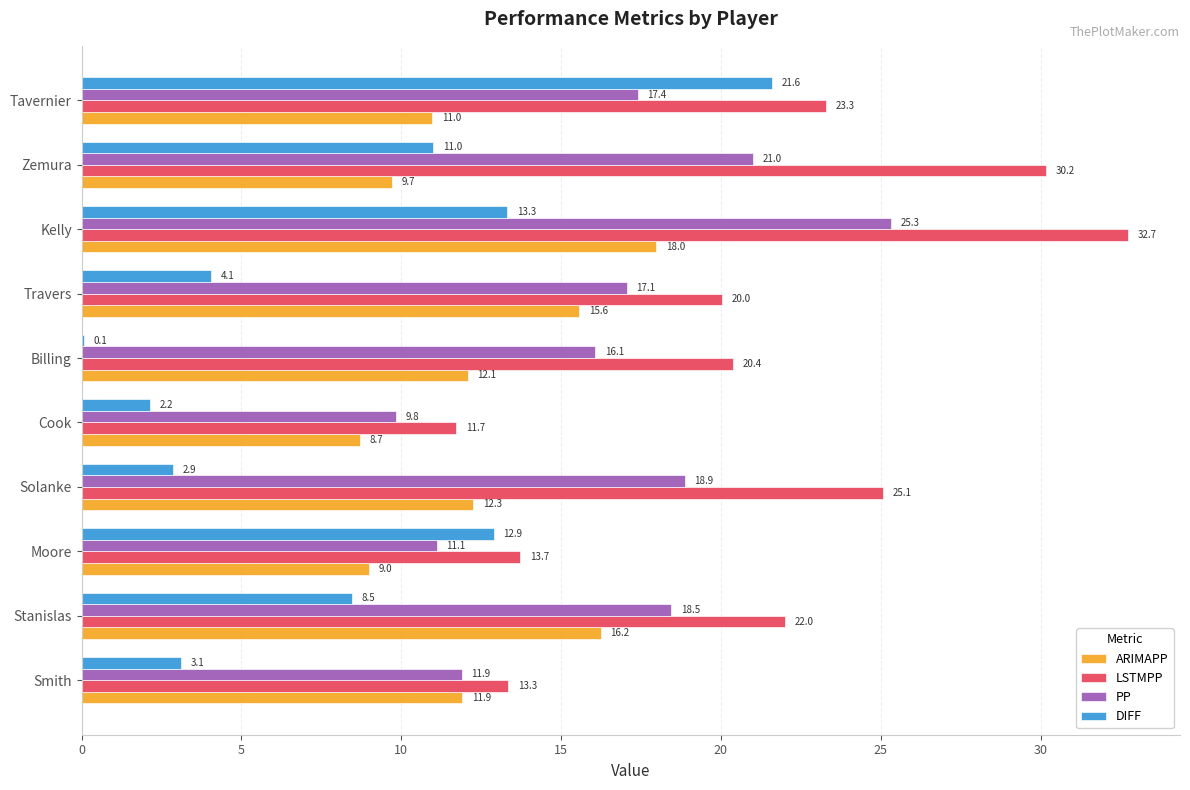

Which series changed the most between Solanke and Kelly?

DIFF